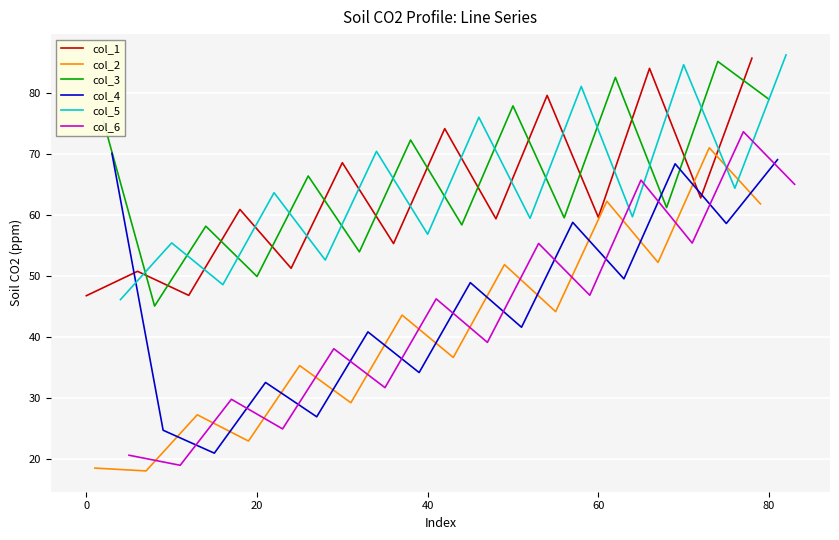

What are all the series names shown in the legend?

col_1, col_2, col_3, col_4, col_5, col_6